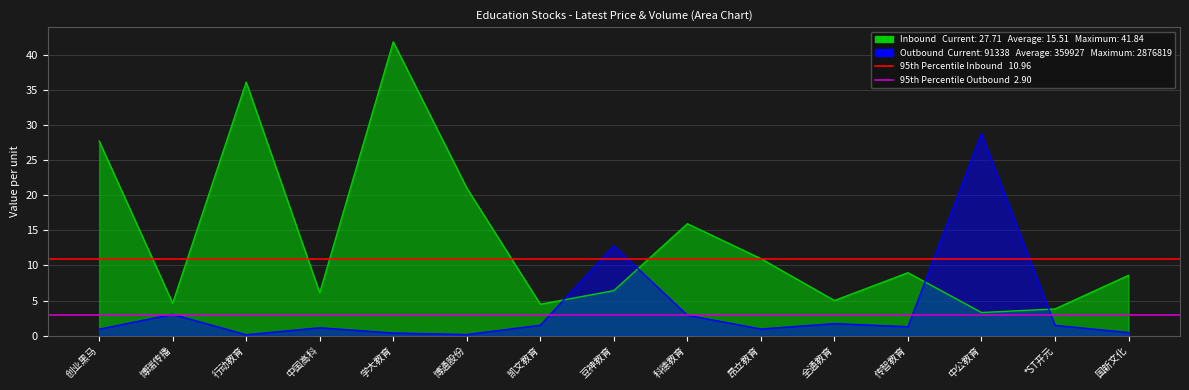

What is the sum of all 95th Percentile Inbound  10.96 values?

21.9